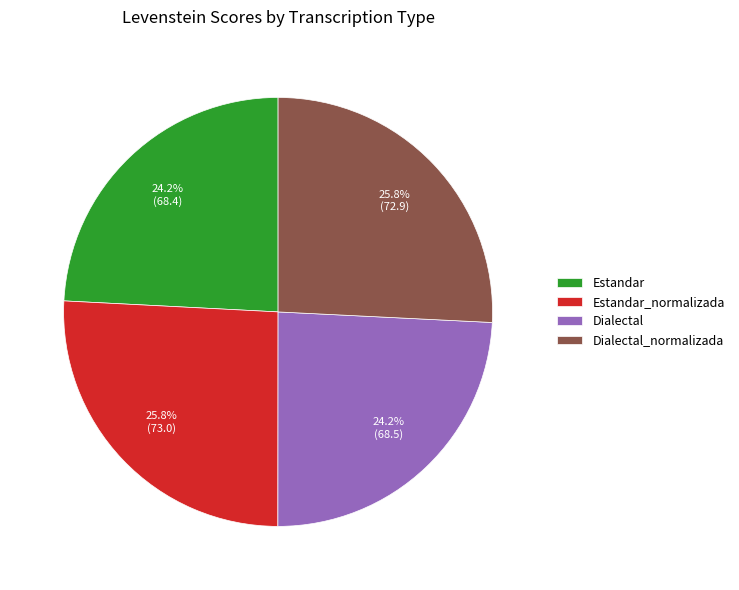

Does any single category account for the majority?

No